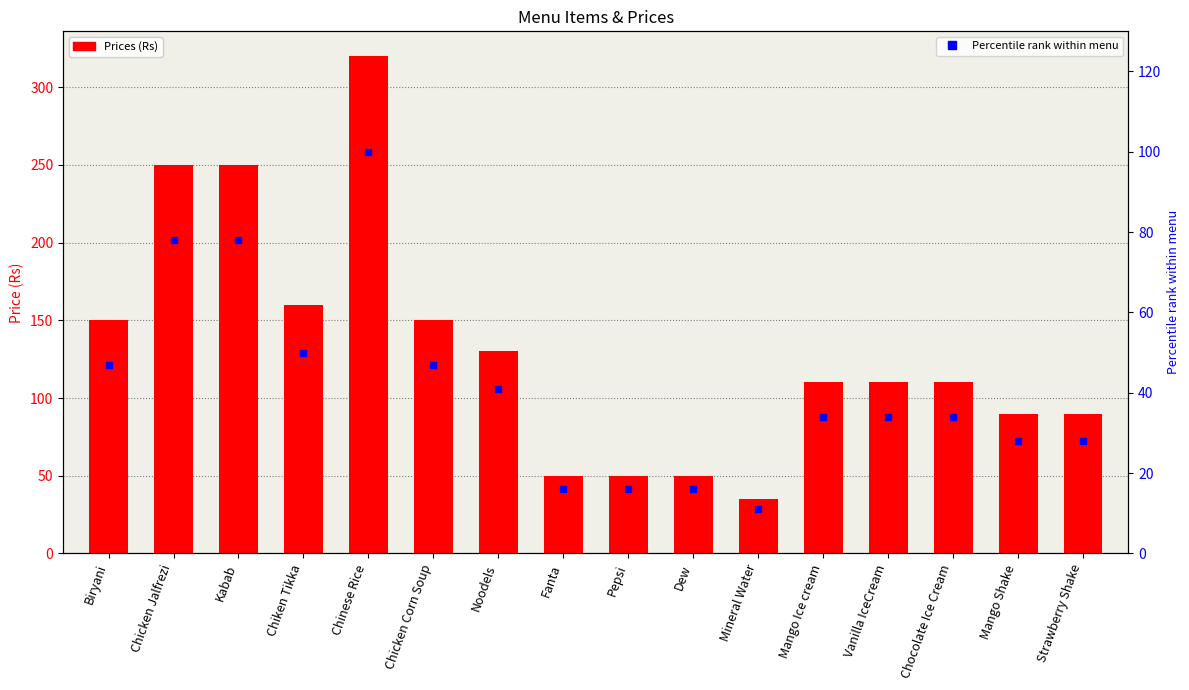

Which label corresponds to the smallest value in the chart?

Mineral Water